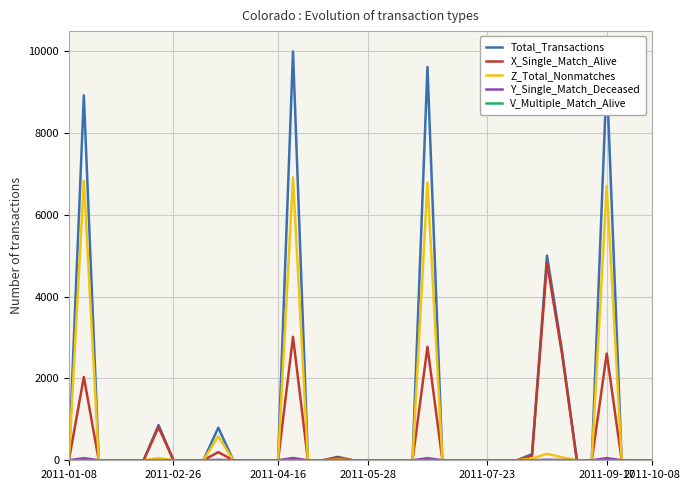

Which series has the largest range (max minus min)?

Total_Transactions